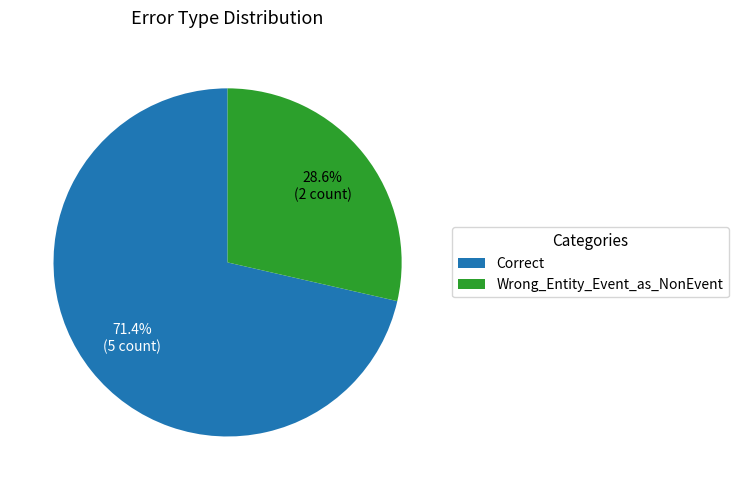

Does Correct account for over 50% of the chart?

Yes